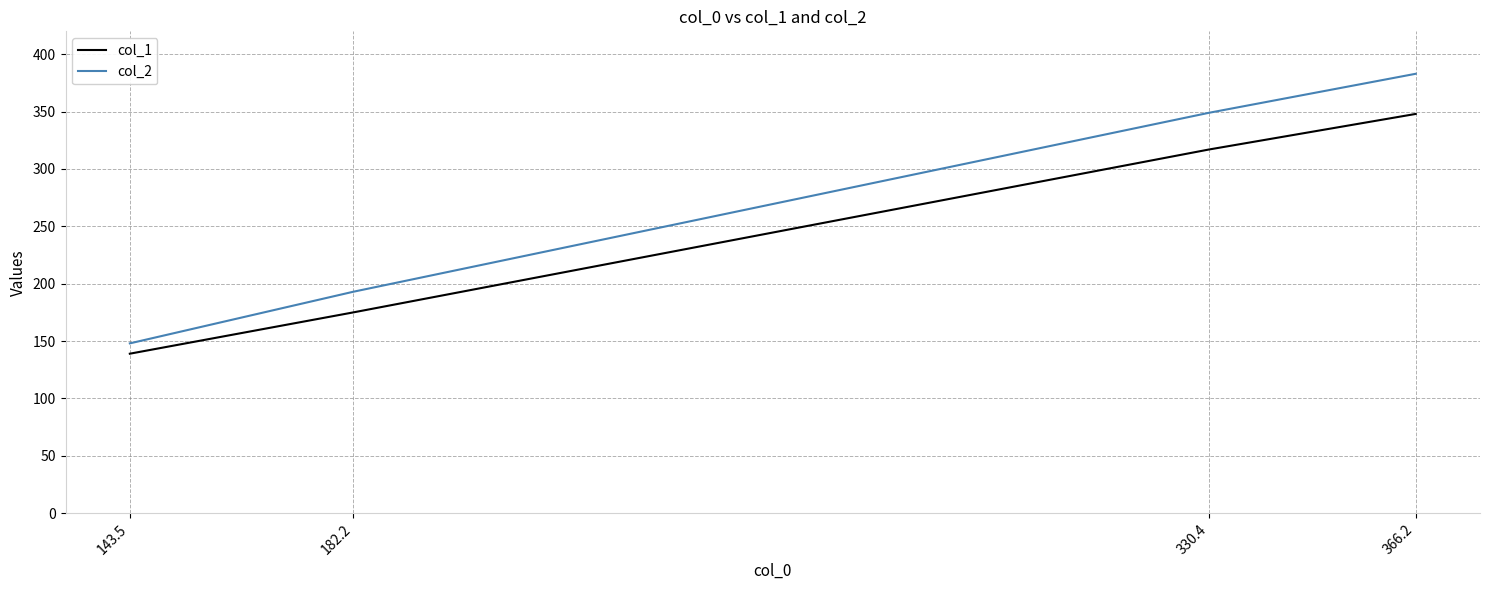

Reading left to right, extract all data points from this chart.

col_1: 143.5=139	182.2=175	330.4=317	366.2=348
col_2: 143.5=148	182.2=193	330.4=349	366.2=383